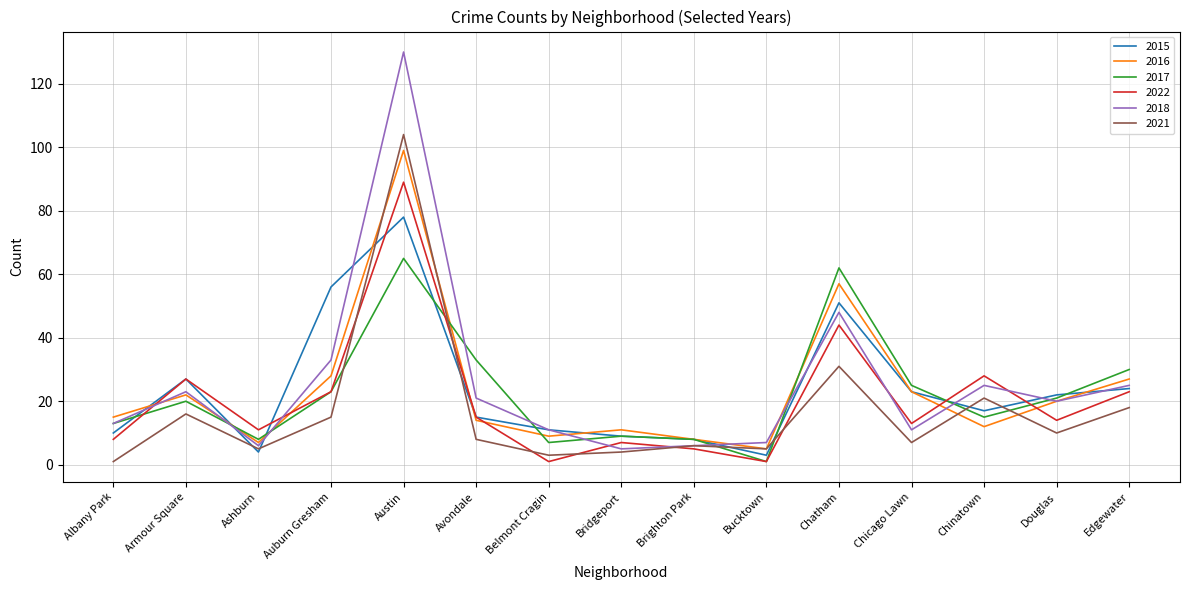

What is the difference between the maximum and minimum values in the 2016 series?

94